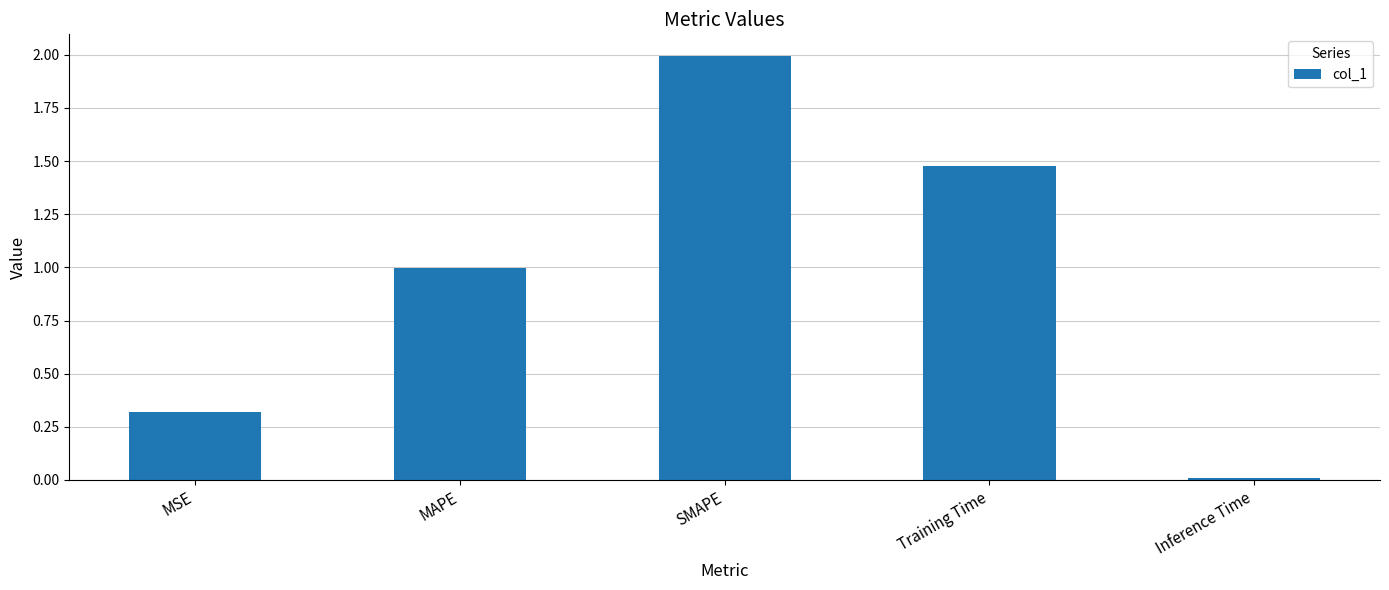

The value at MSE is 0.1. True or false?

False